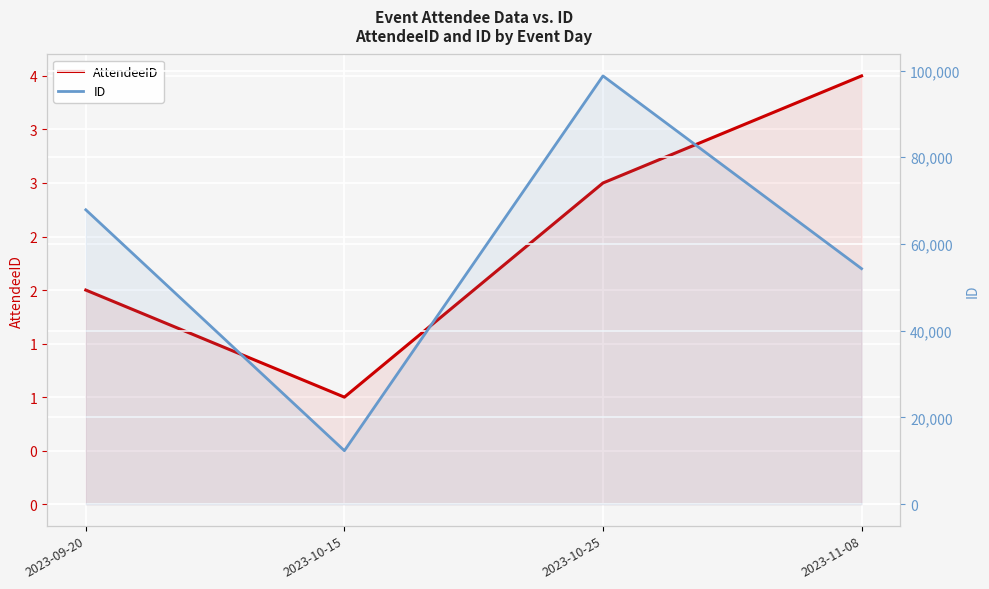

What is the value of the ID point at the 1st from the left?

67890